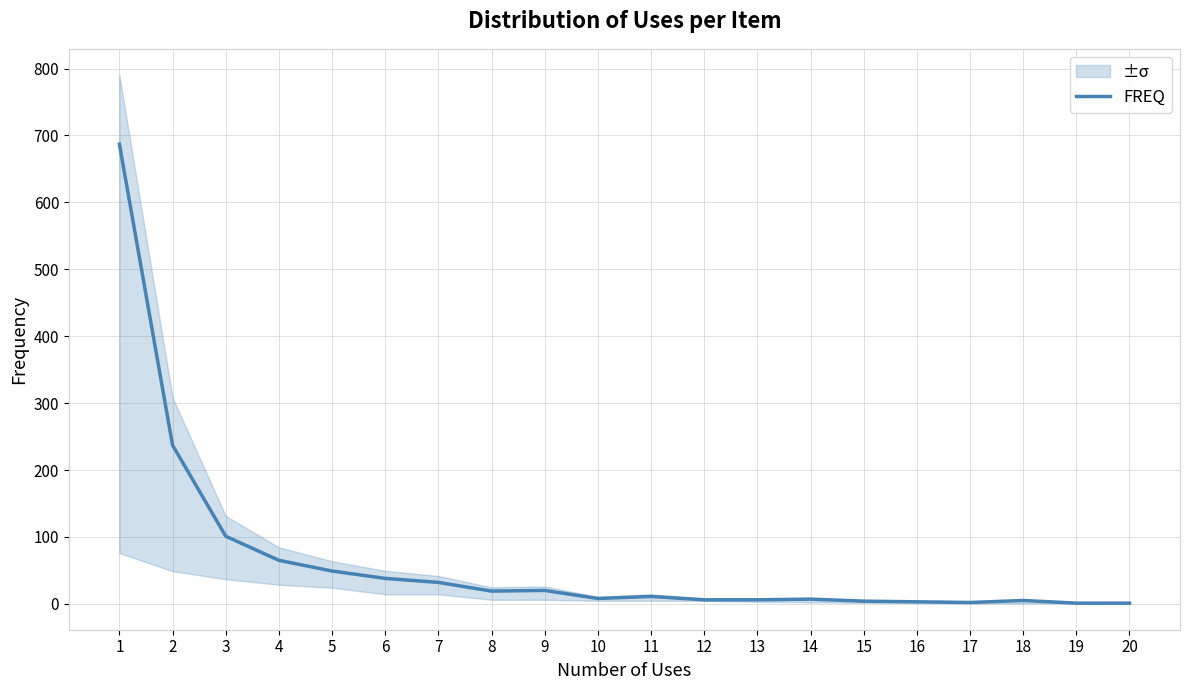

Does the chart have visible grid lines?

Yes